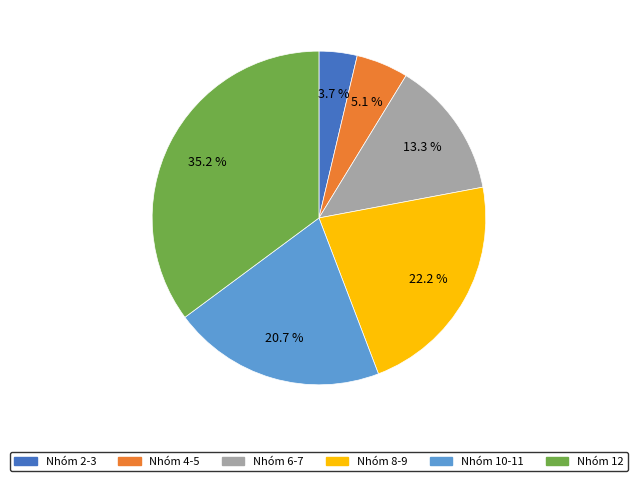

Is it true that Nhóm 10-11 is 21% of the pie?

True